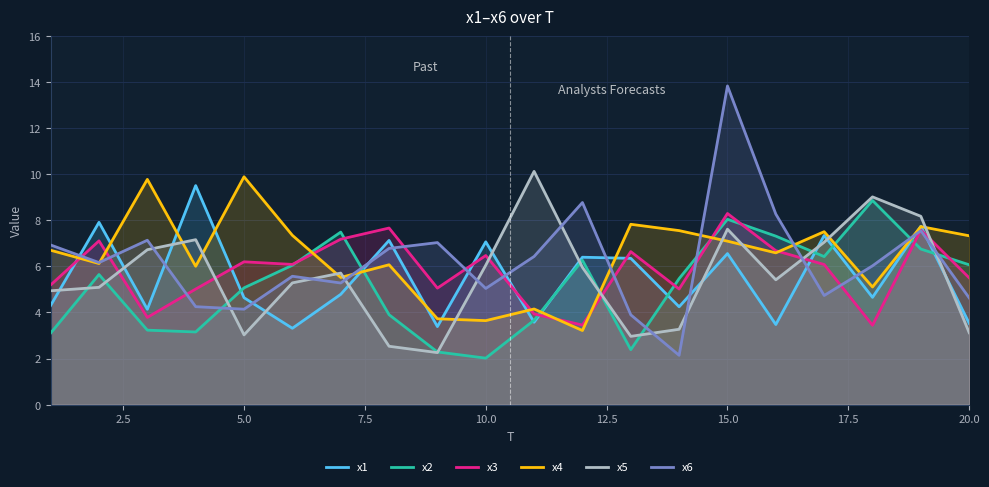

Reading left to right, what are all the values shown in this chart?

x1: 4.3	7.9	4.1	9.5	4.6	3.3	4.8	7.1	3.4	7.1	3.6	6.4	6.4	4.2	6.6	3.5	7.3	4.7	7.7	3.5
x2: 3.1	5.6	3.2	3.2	5.1	6.1	7.5	3.9	2.3	2.0	3.7	6.3	2.4	5.5	8.0	7.3	6.4	8.9	6.8	6.1
x3: 5.2	7.1	3.8	5.0	6.2	6.1	7.2	7.7	5.1	6.5	3.9	3.5	6.6	5.0	8.3	6.7	6.1	3.4	7.6	5.5
x4: 6.7	6.1	9.8	6.0	9.9	7.3	5.5	6.1	3.7	3.6	4.2	3.2	7.8	7.6	7.1	6.6	7.5	5.1	7.7	7.3
x5: 4.9	5.1	6.7	7.2	3.0	5.3	5.7	2.5	2.3	6.1	10.1	6.0	3.0	3.3	7.6	5.4	7.0	9.0	8.2	3.1
x6: 6.9	6.2	7.1	4.3	4.1	5.6	5.3	6.8	7.0	5.0	6.4	8.8	3.9	2.1	13.8	8.3	4.7	6.0	7.6	4.6